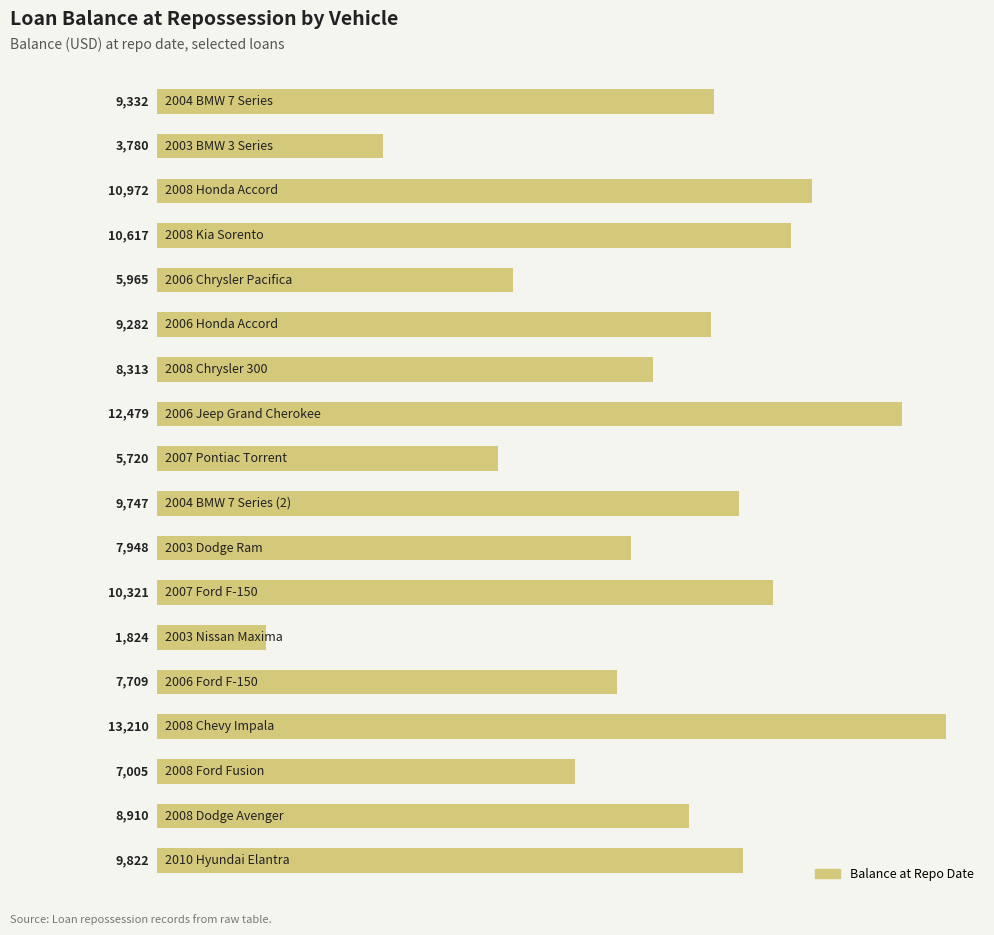

What is the difference between the maximum and minimum values?

11386.1